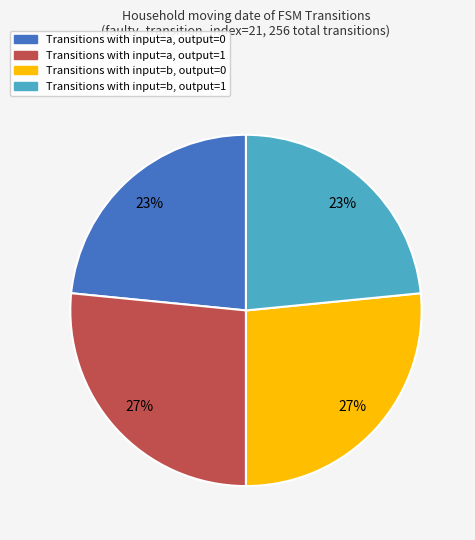

To the nearest percent, what is the average slice percentage?

25%